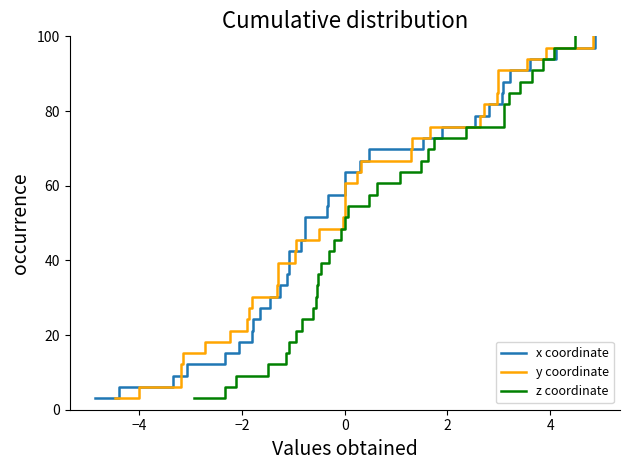

How many lines are shown in the chart?

3